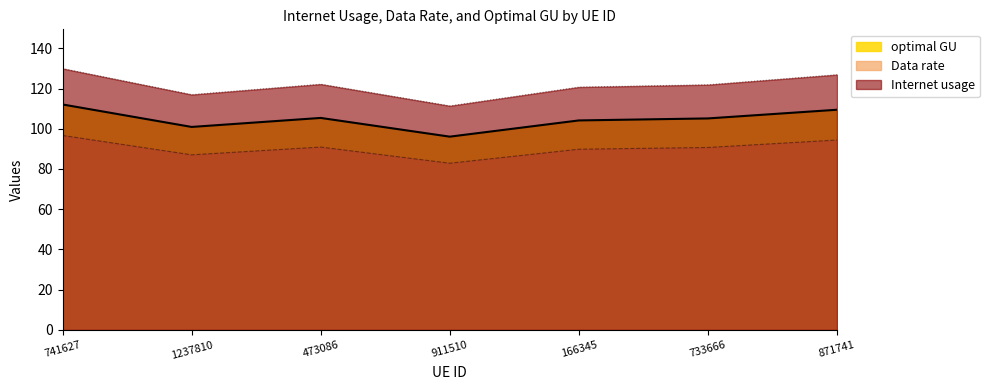

What is the approximate value of Data rate at 733666?

90.7